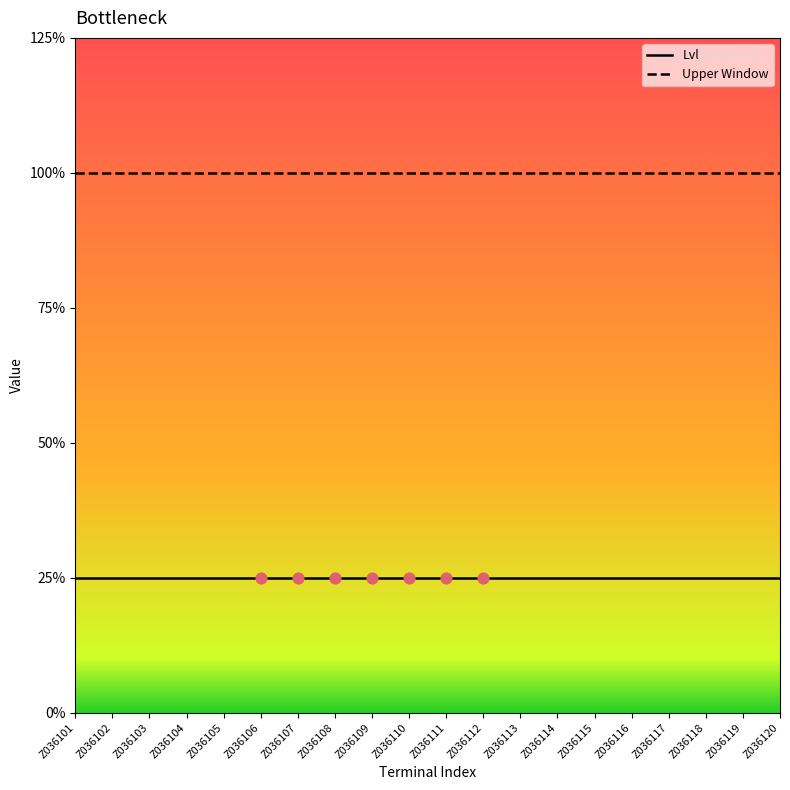

What are all the series names shown in the legend?

Lvl, Upper Window